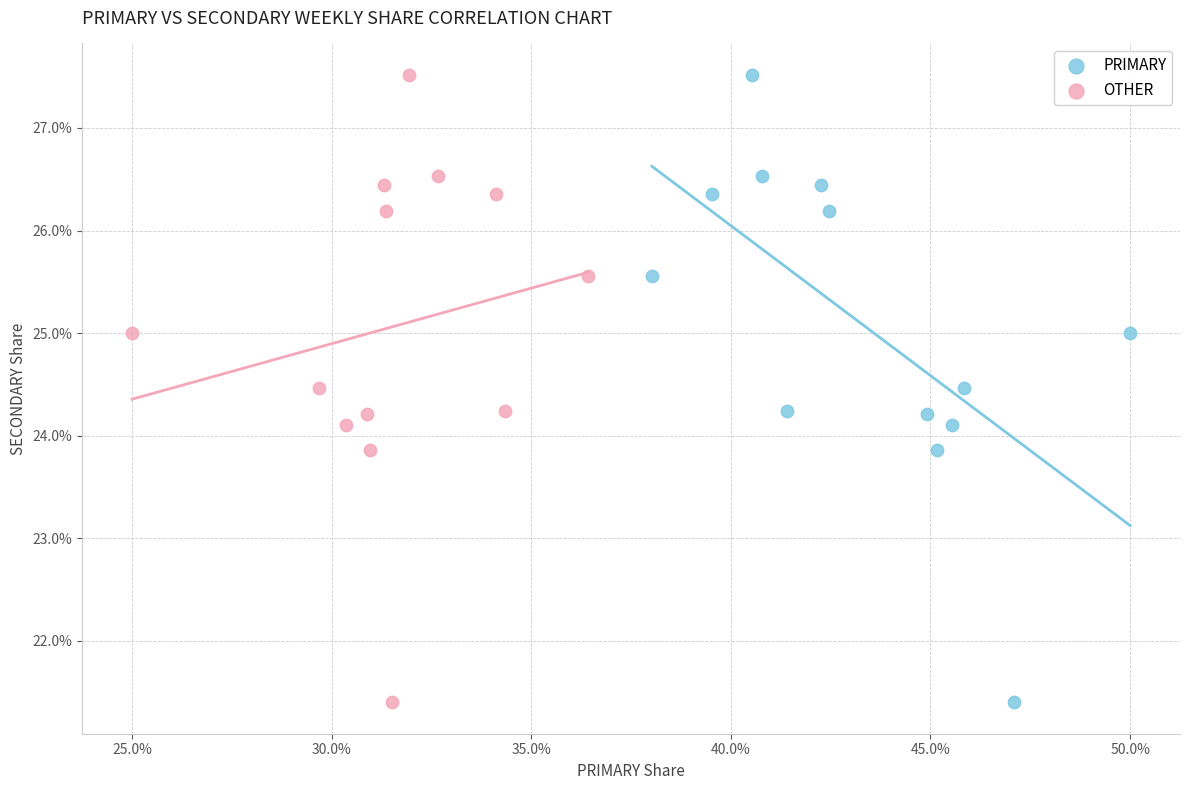

What are all the series names shown in the legend?

PRIMARY, OTHER